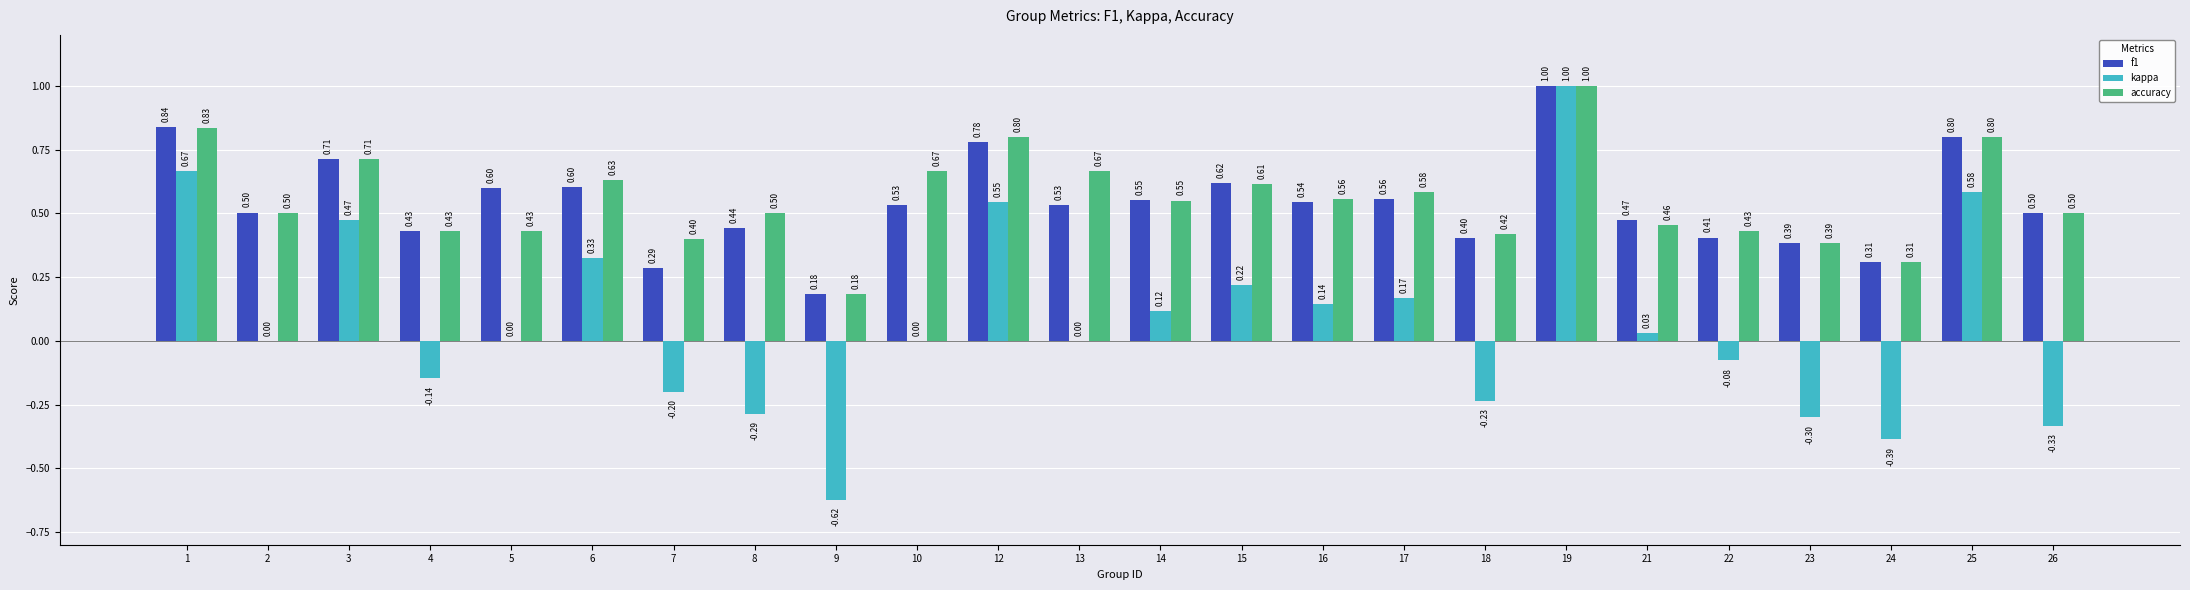

What are all the series names shown in the legend?

f1, kappa, accuracy